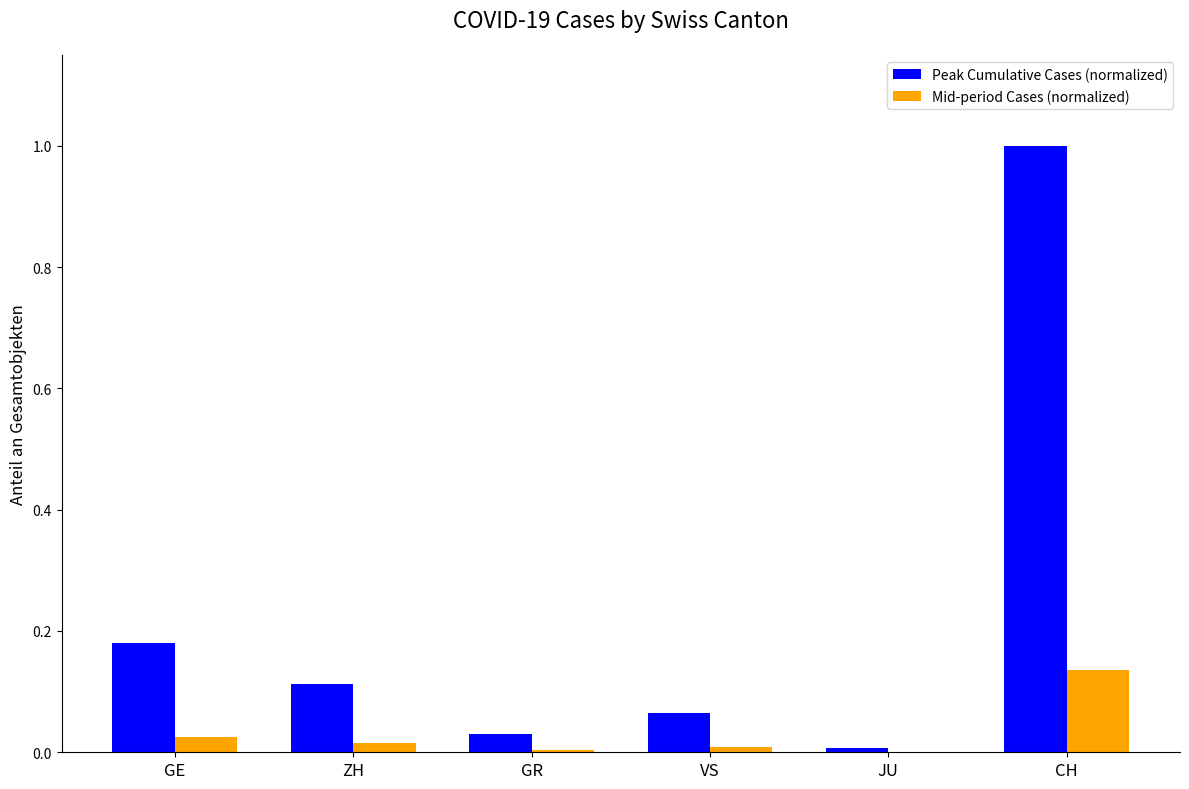

Is it true that Mid-period Cases (normalized) equals 0.0 at CH?

False